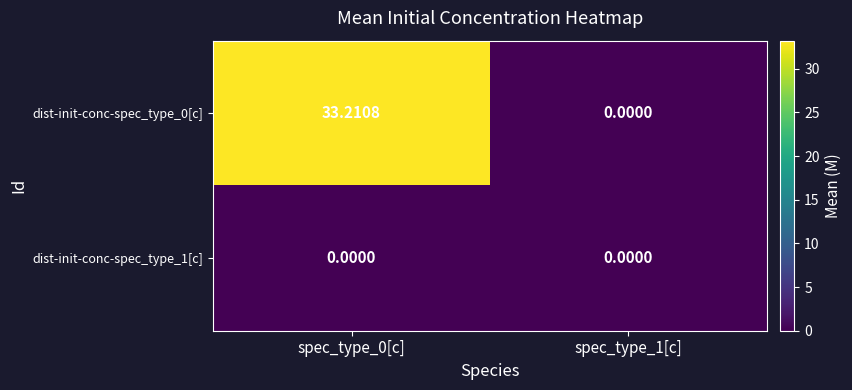

Count the number of data series in this chart.

2